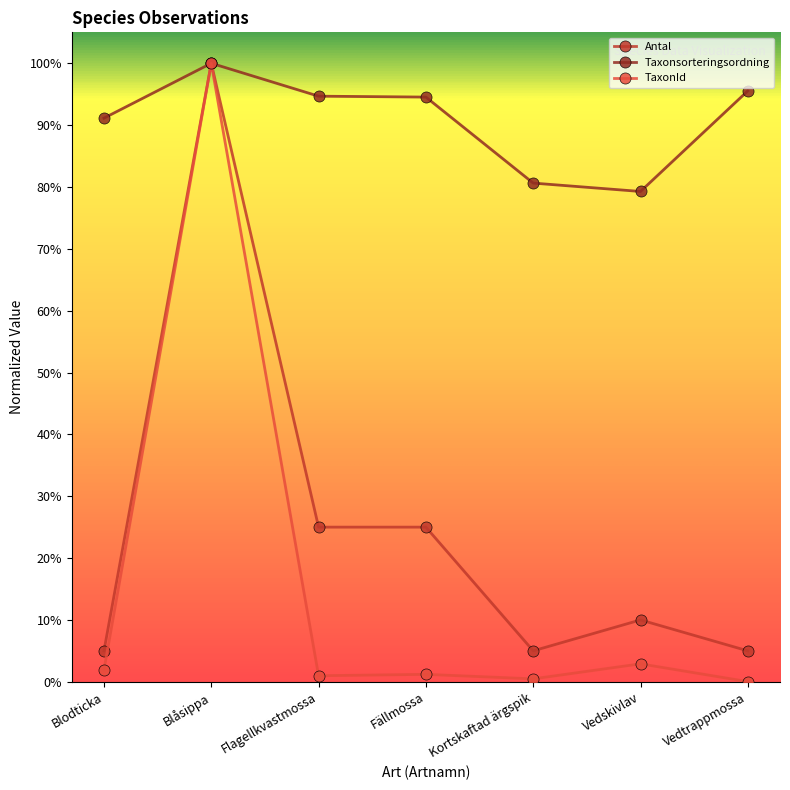

What is the maximum value for TaxonId?

1.0